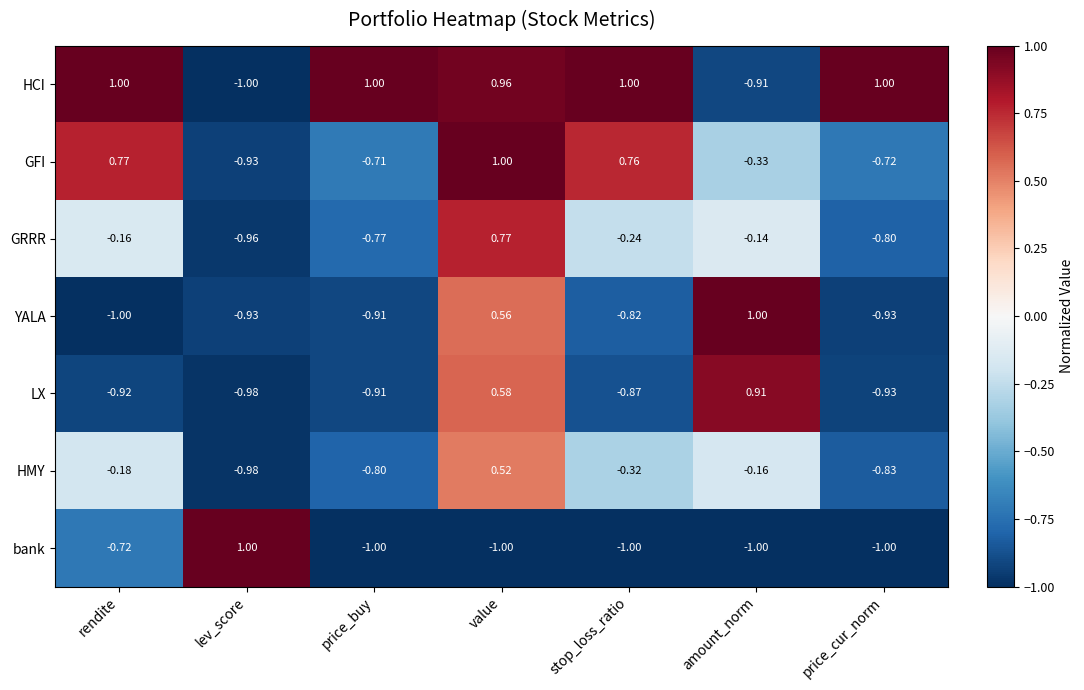

Between rendite and lev_score, which series saw the biggest shift?

HCI